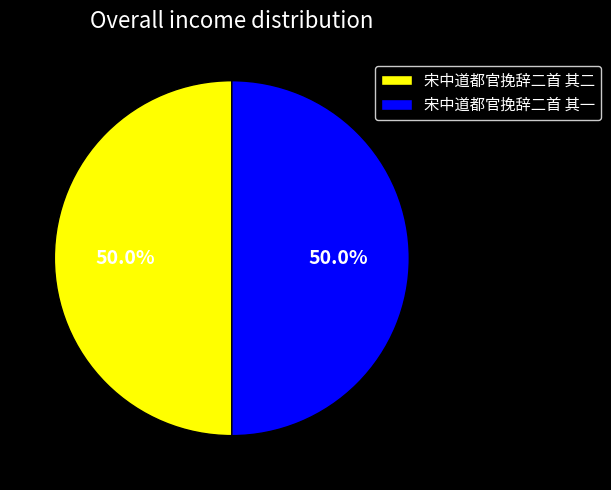

What percentage do 宋中道都官挽辞二首 其二 and 宋中道都官挽辞二首 其一 together represent?

100.0%